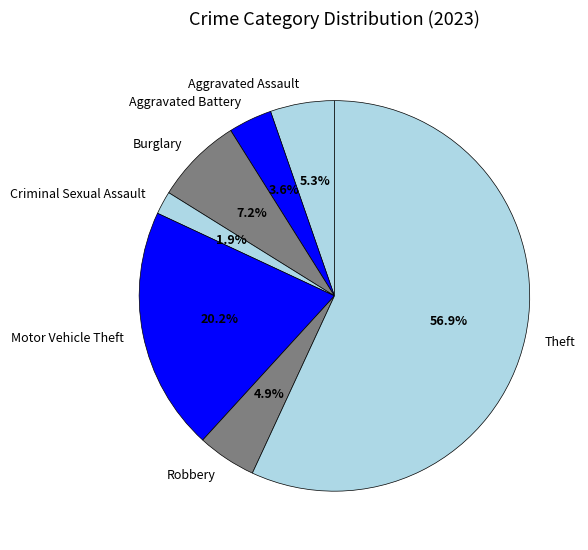

Which category has the biggest portion of the pie?

Theft